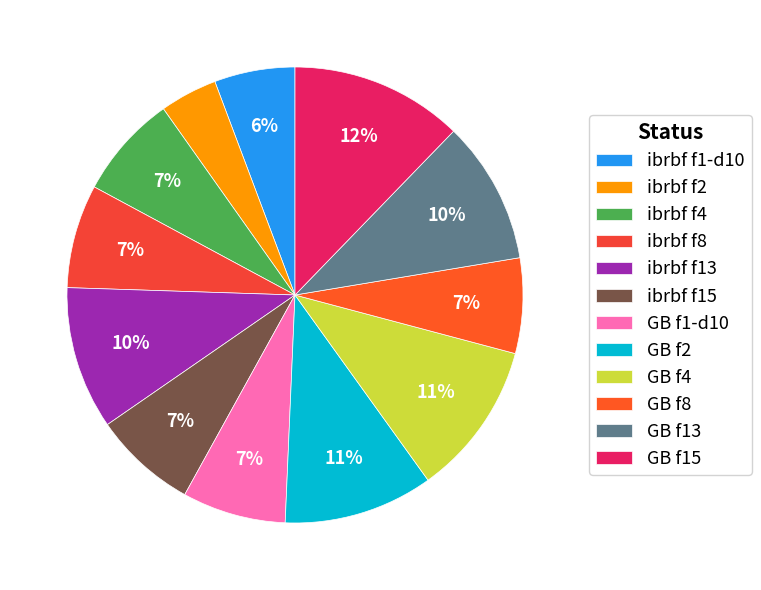

Does any single category account for the majority?

No